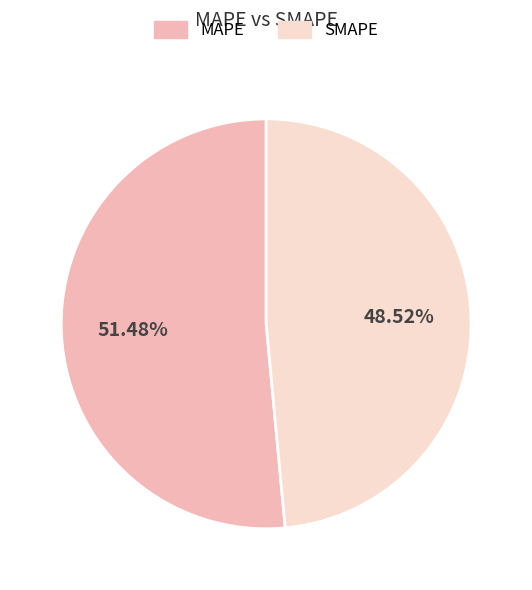

The MAPE slice represents 45% of the pie. True or false?

False